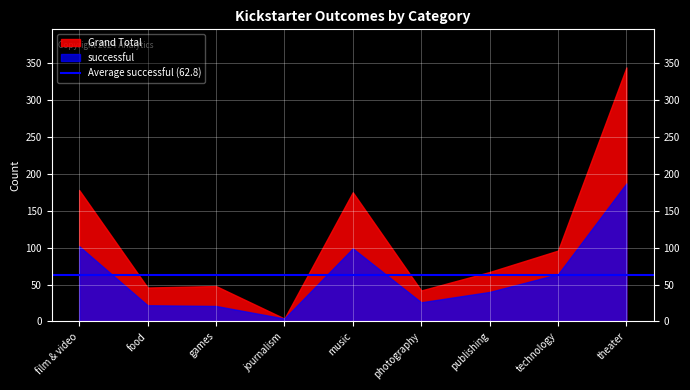

What position from the left is film & video?

1